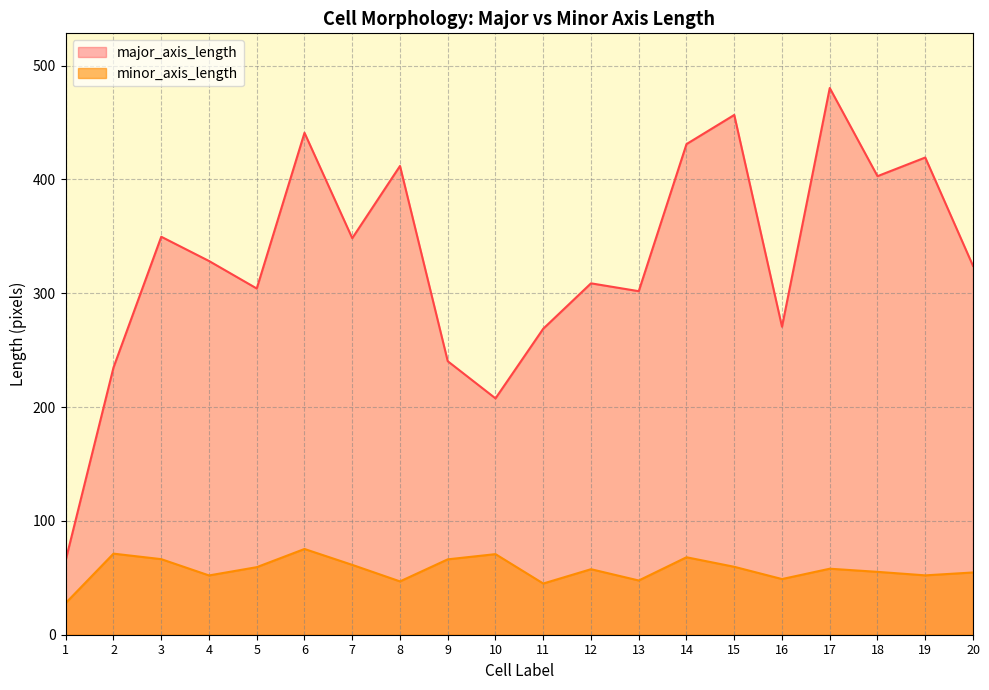

Is the value of major_axis_length at 13 greater than the value of minor_axis_length at 18?

Yes